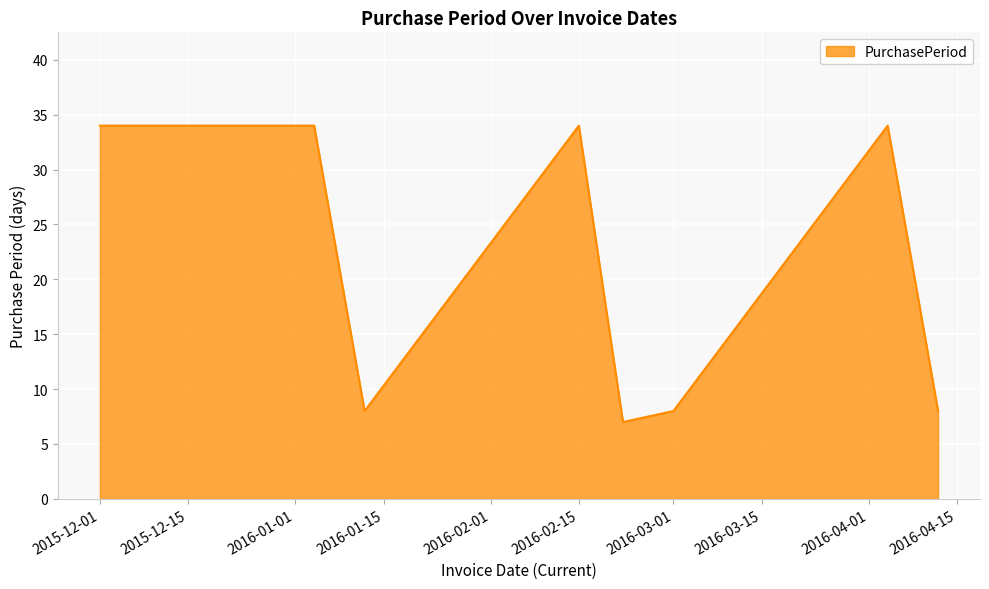

What is the smallest value displayed?

7